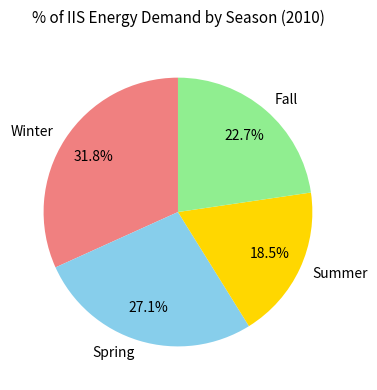

Does any single category account for the majority?

No